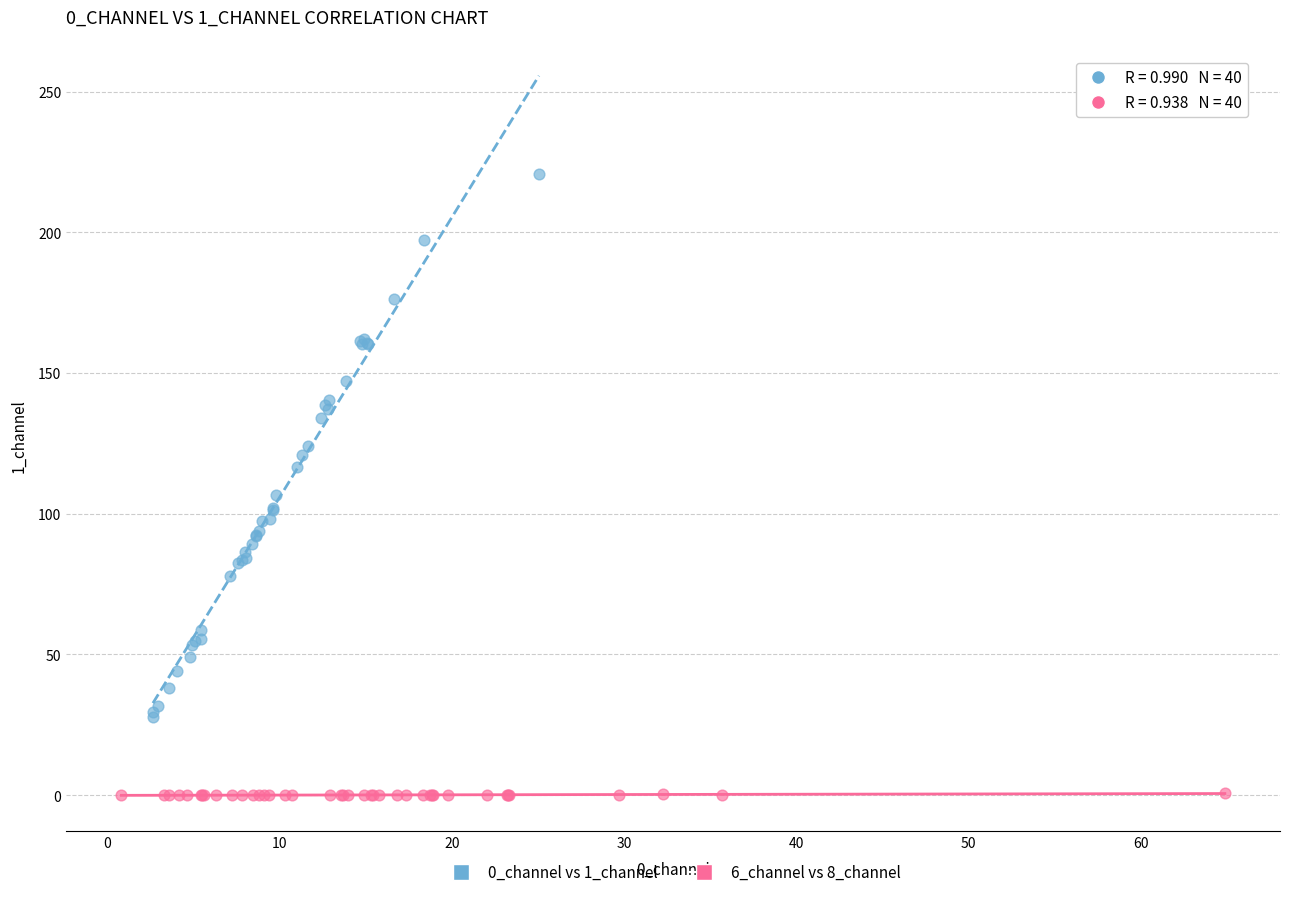

Which series reaches the minimum Y coordinate?

6_channel vs 8_channel